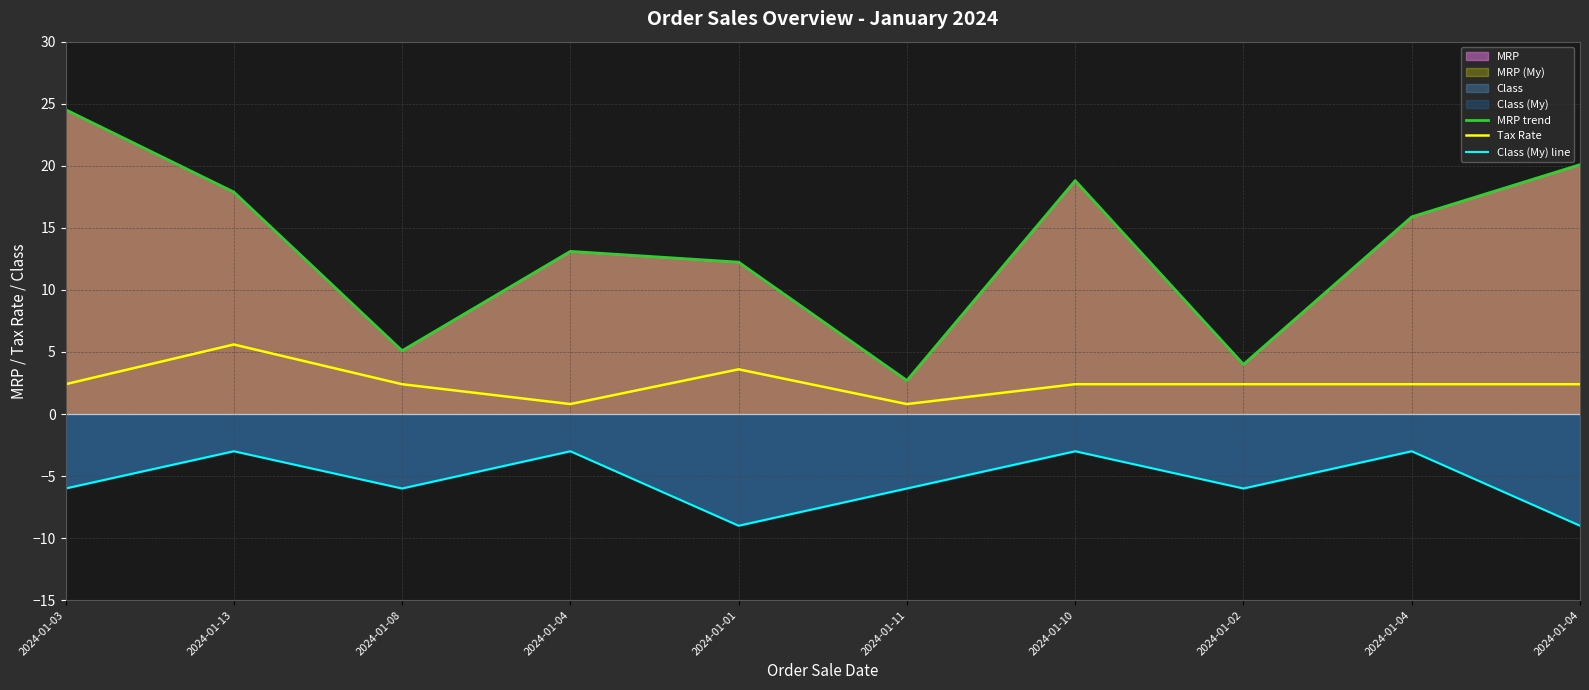

Rank the categories by MRP trend value from lowest to highest.

2024-01-11, 2024-01-02, 2024-01-08, 2024-01-01, 2024-01-04, 2024-01-04, 2024-01-13, 2024-01-10, 2024-01-04, 2024-01-03